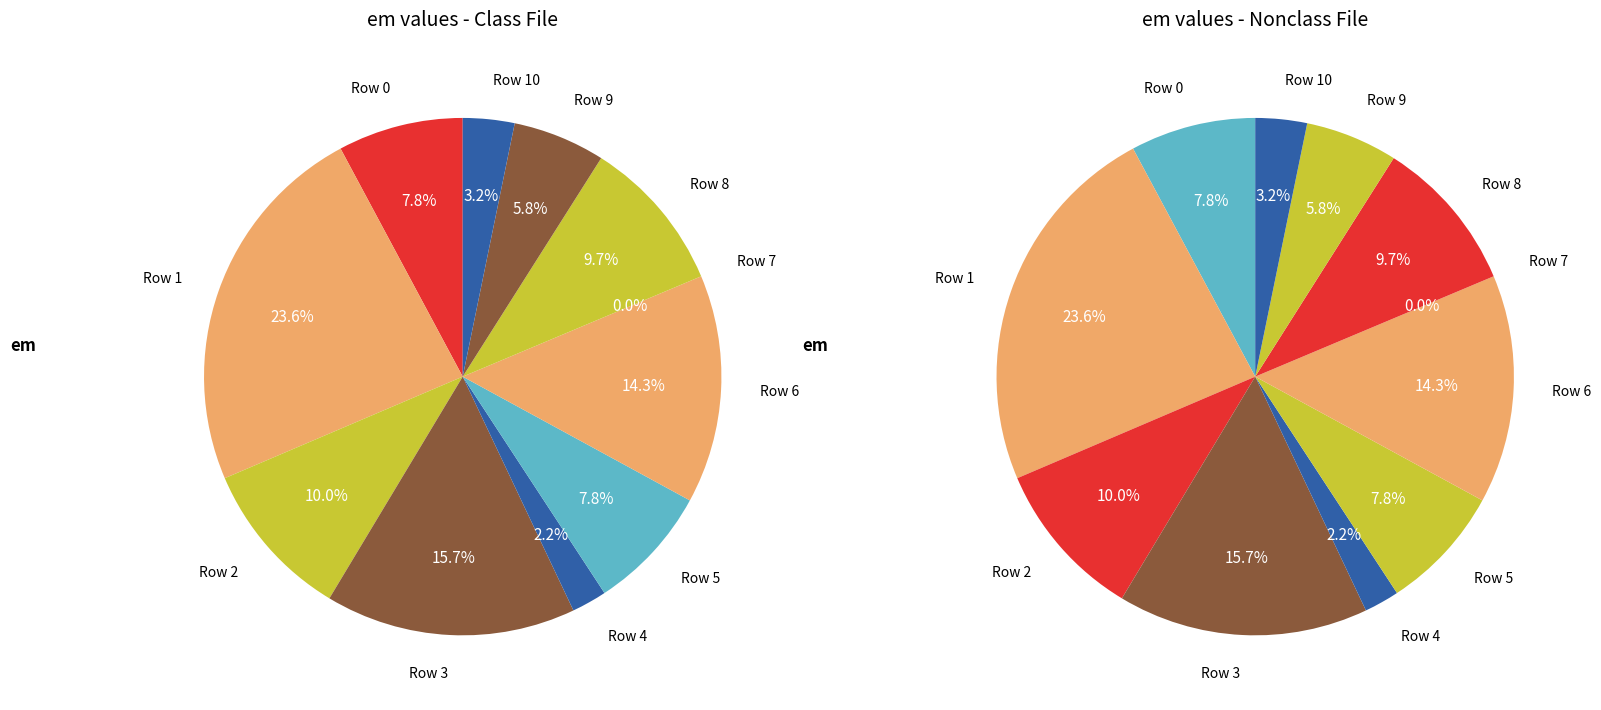

Which slice is the smallest?

7